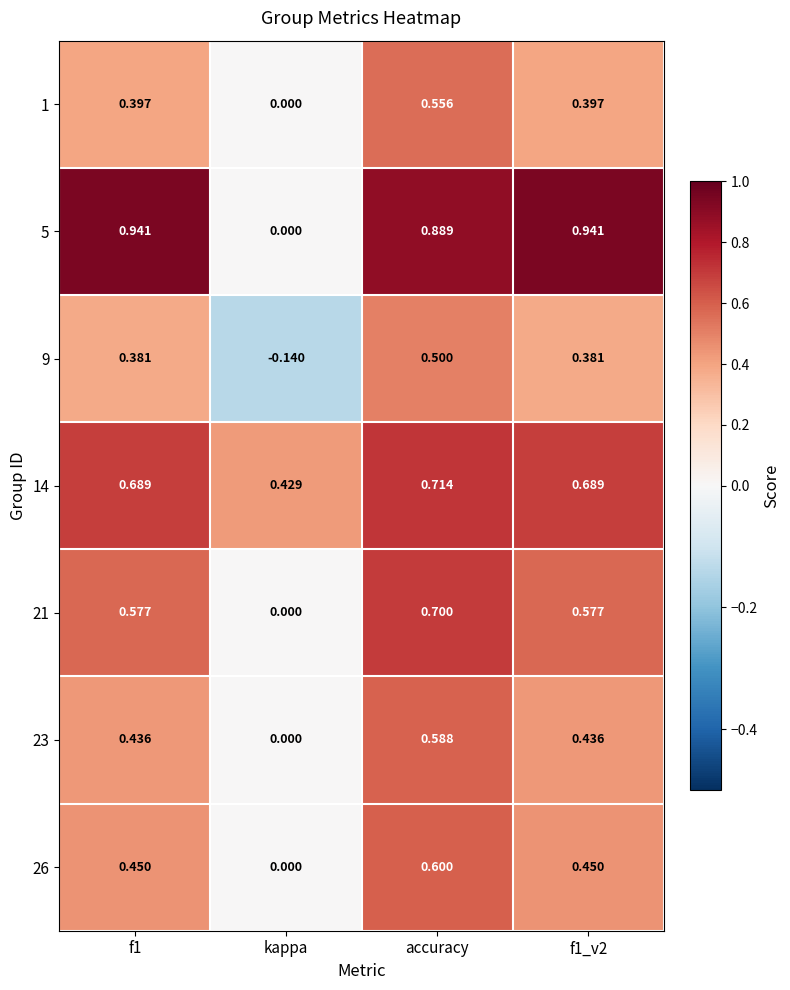

At which label does 9 reach its minimum?

kappa